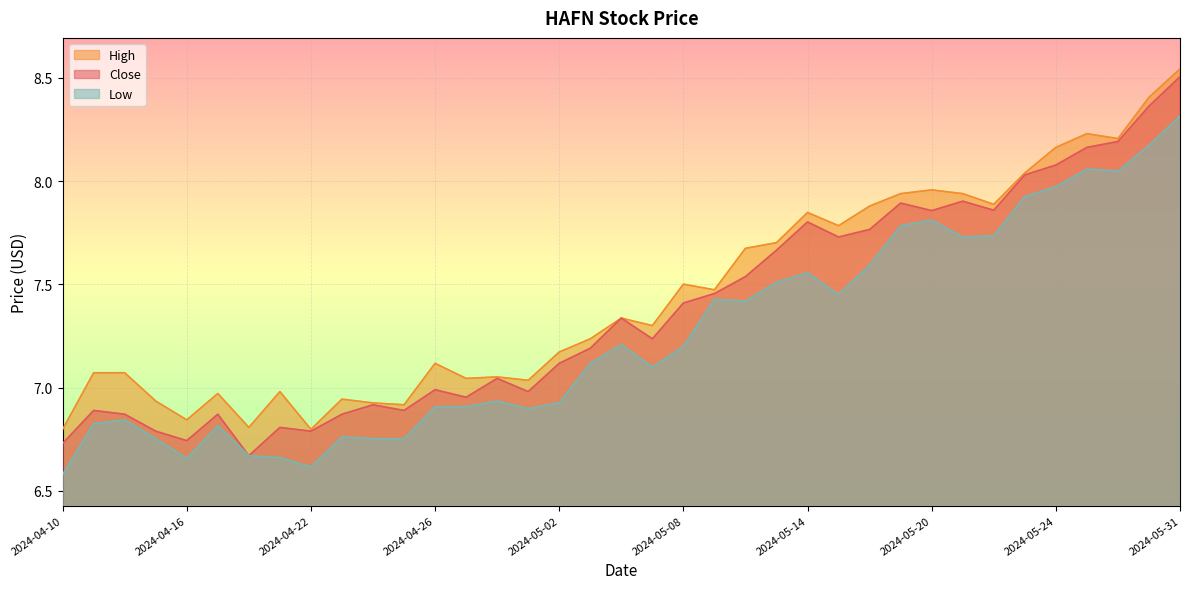

Does the chart display data point markers on the line(s)?

No